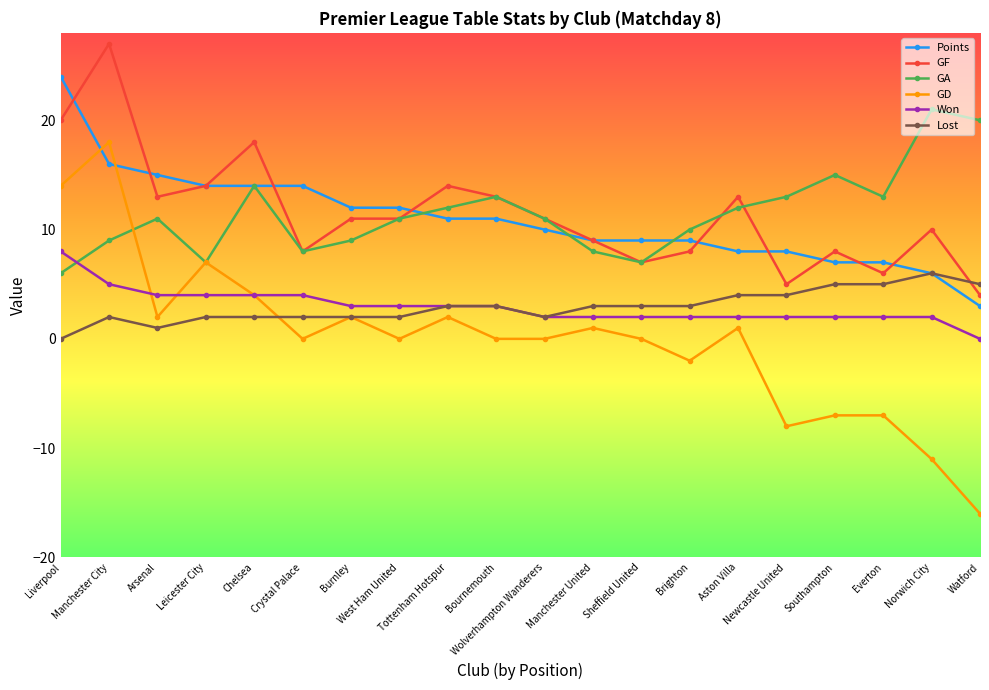

Which category has the highest value across all series?

Manchester City